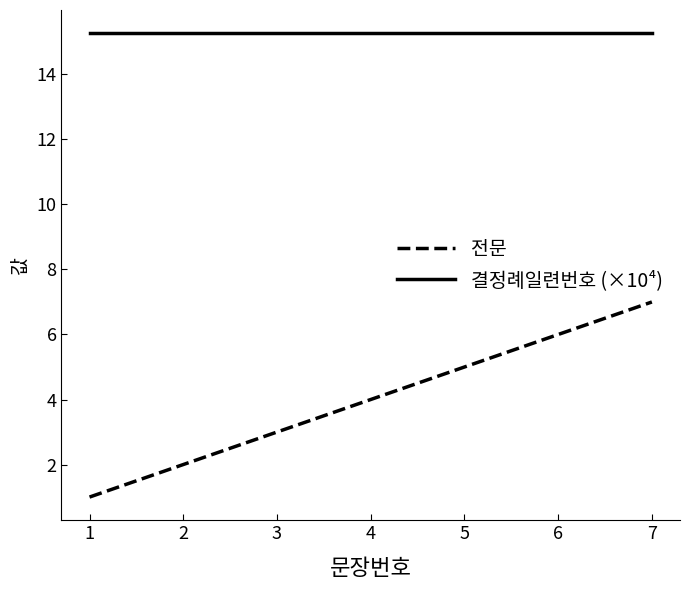

List the series in order of their peak value, highest first.

결정례일련번호 (×10⁴), 전문